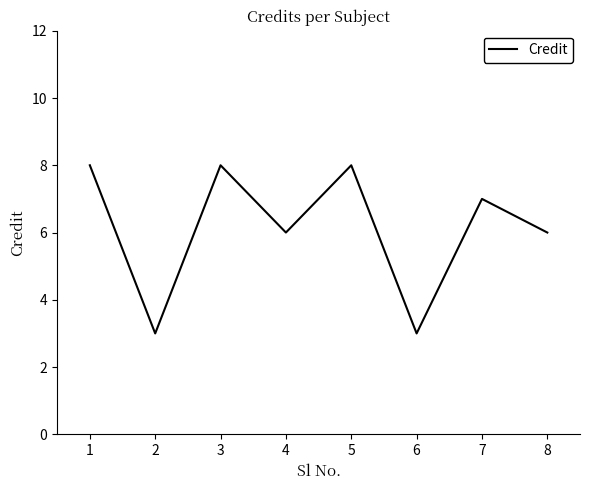

Reading left to right, extract all data points from this chart.

1=8	2=3	3=8	4=6	5=8	6=3	7=7	8=6